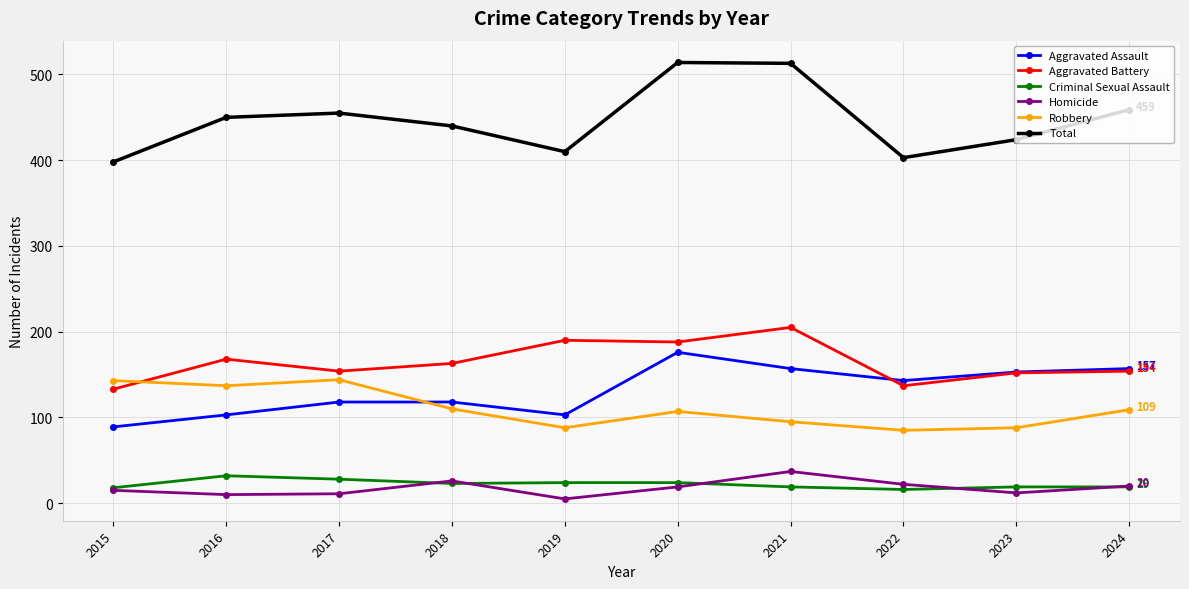

True or false: Homicide has more than 1 points higher than both neighbors.

True